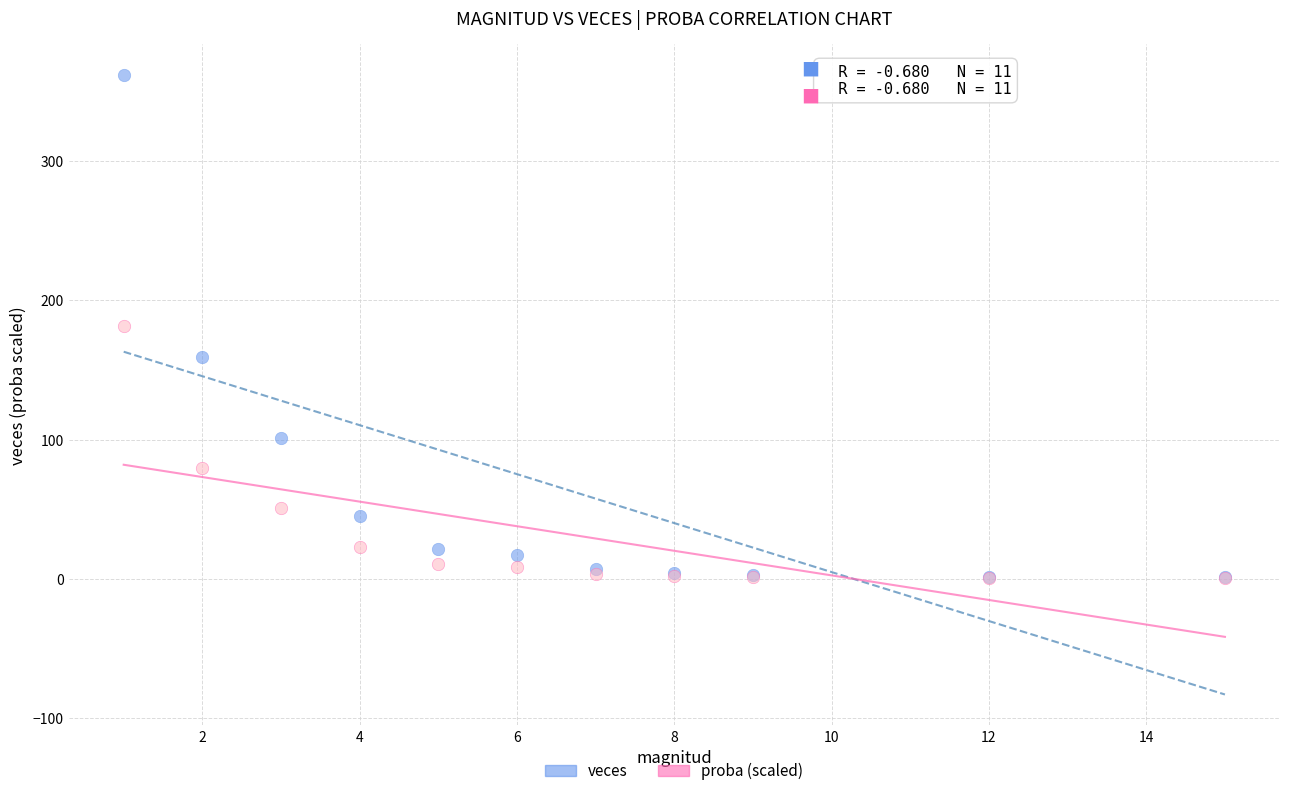

What are all the series names shown in the legend?

veces, proba (scaled)